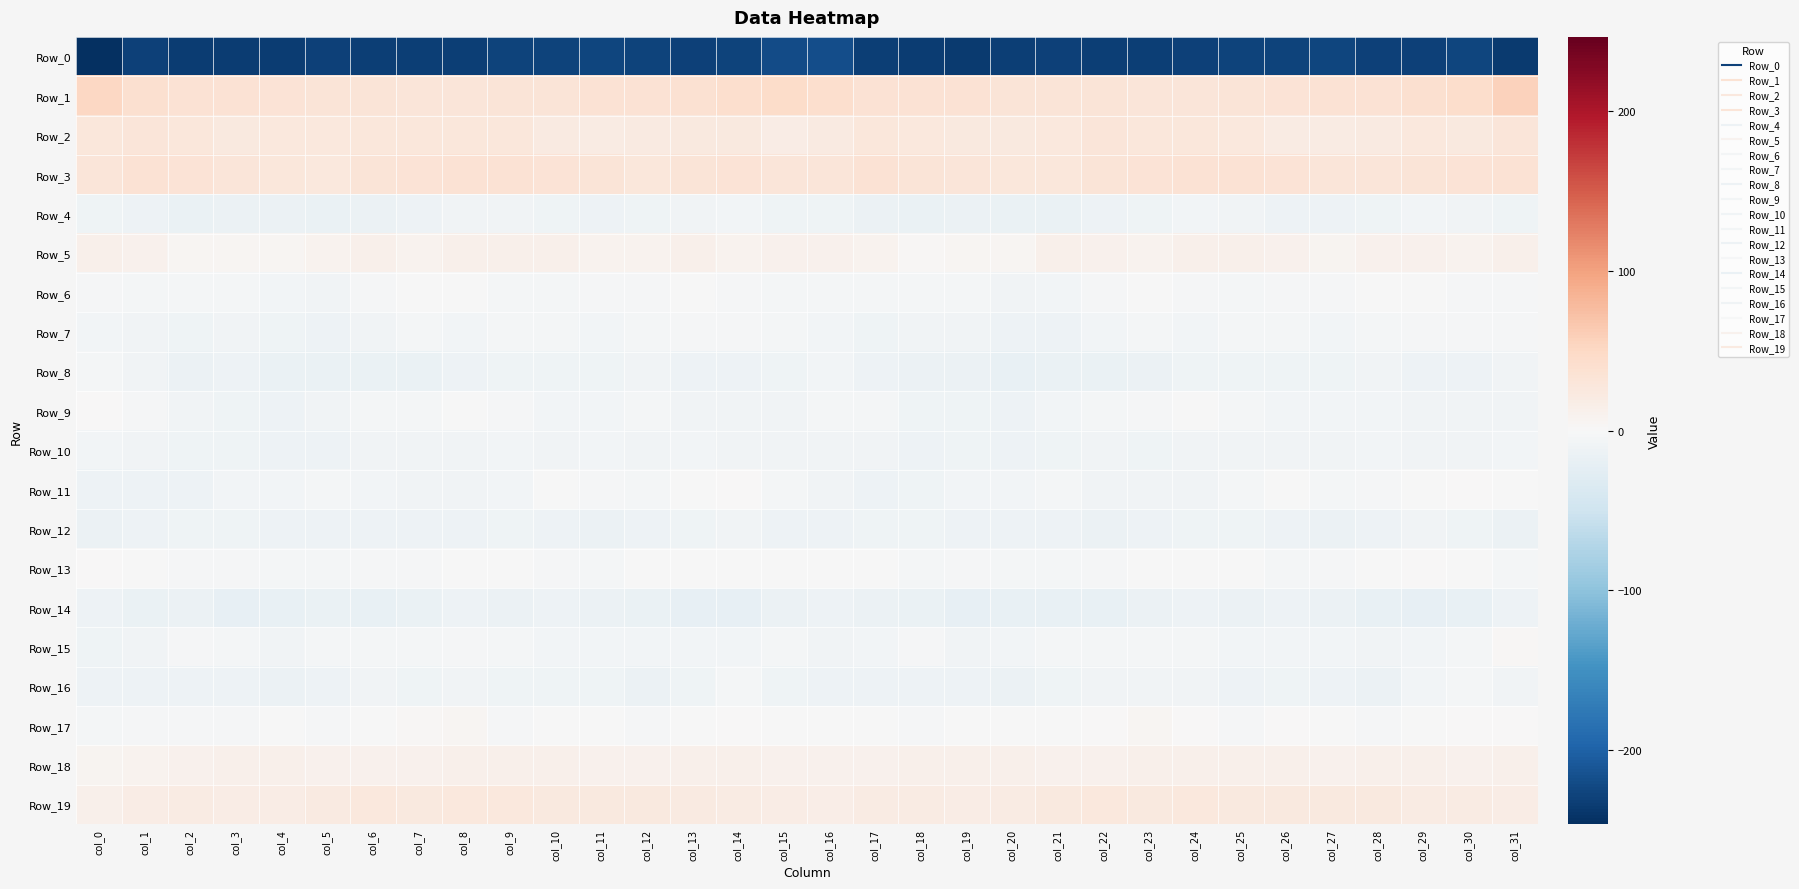

Which series has the largest range (max minus min)?

Row_0